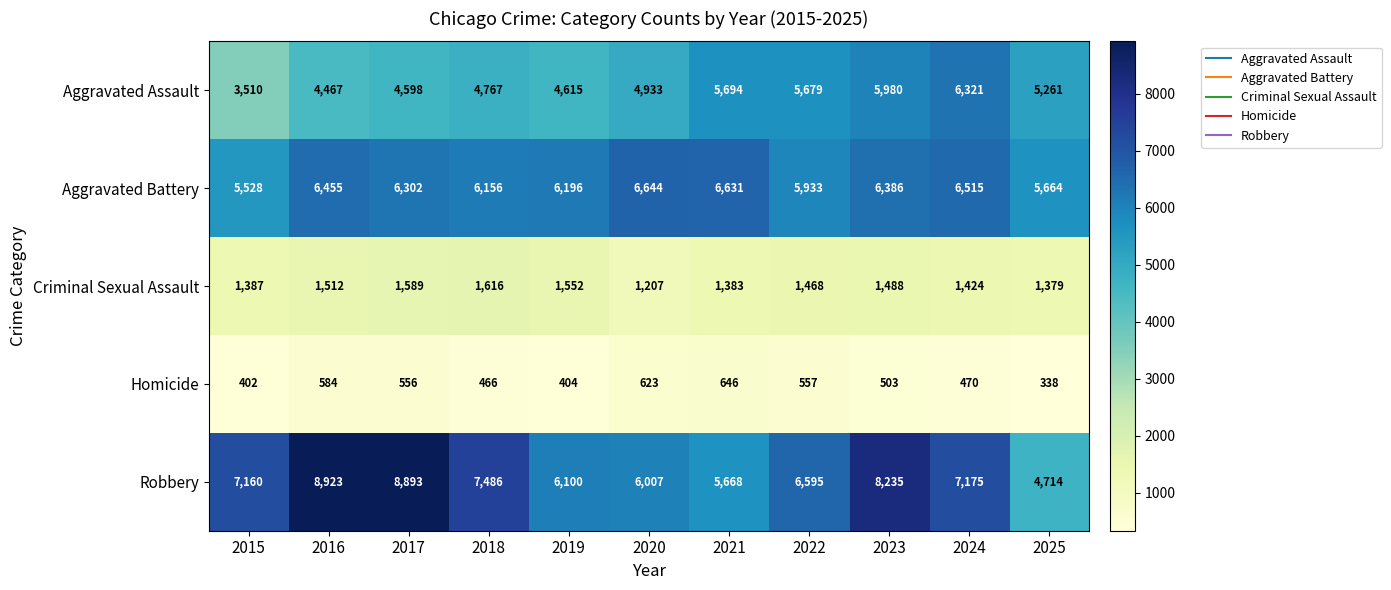

What is the difference between the Aggravated Assault values at 2023 and 2021?

286